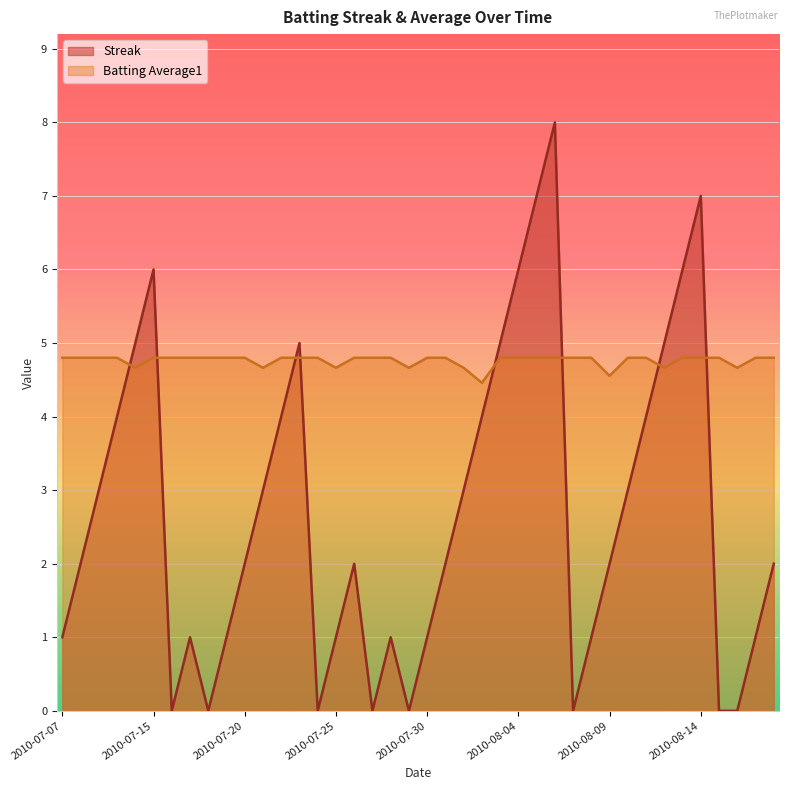

What are all the series names shown in the legend?

Streak, Batting Average1